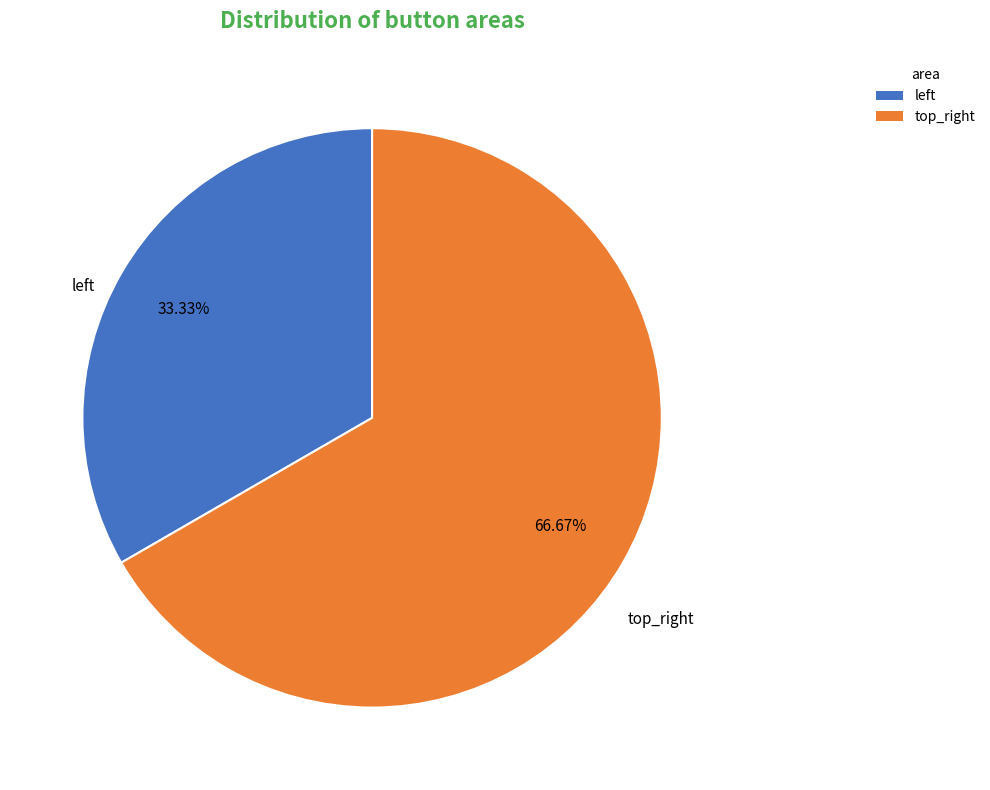

Is there a majority slice in this chart?

Yes